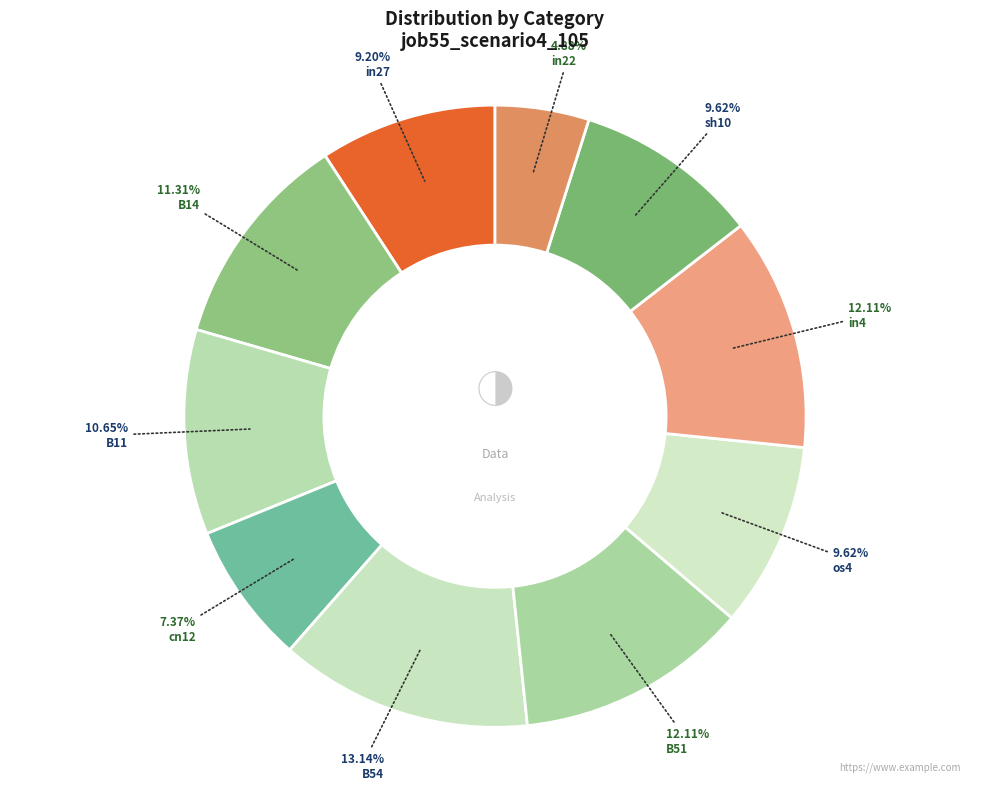

Which category has the biggest portion of the pie?

B54